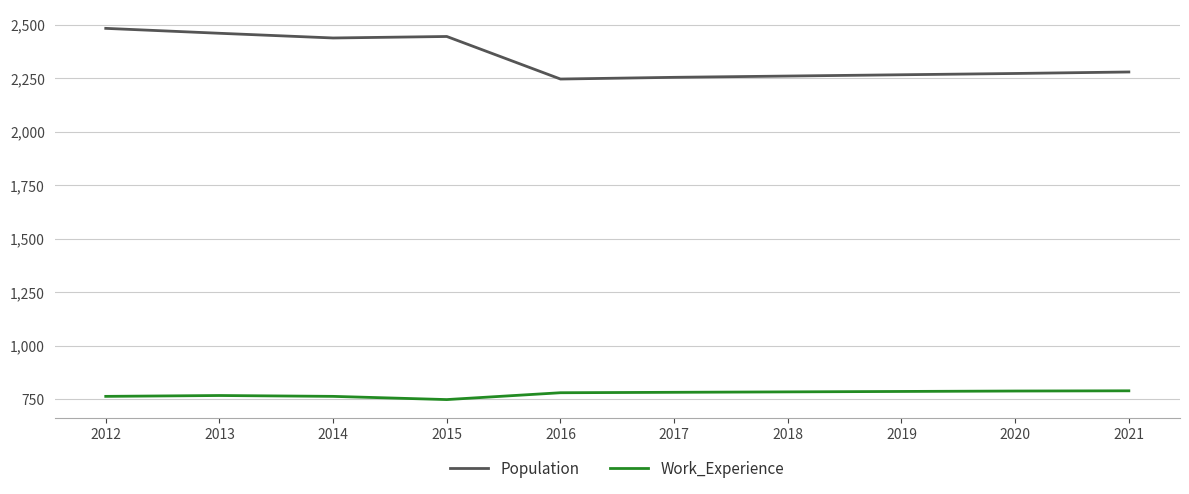

Between 2012 and 2018, which series saw the biggest shift?

Population